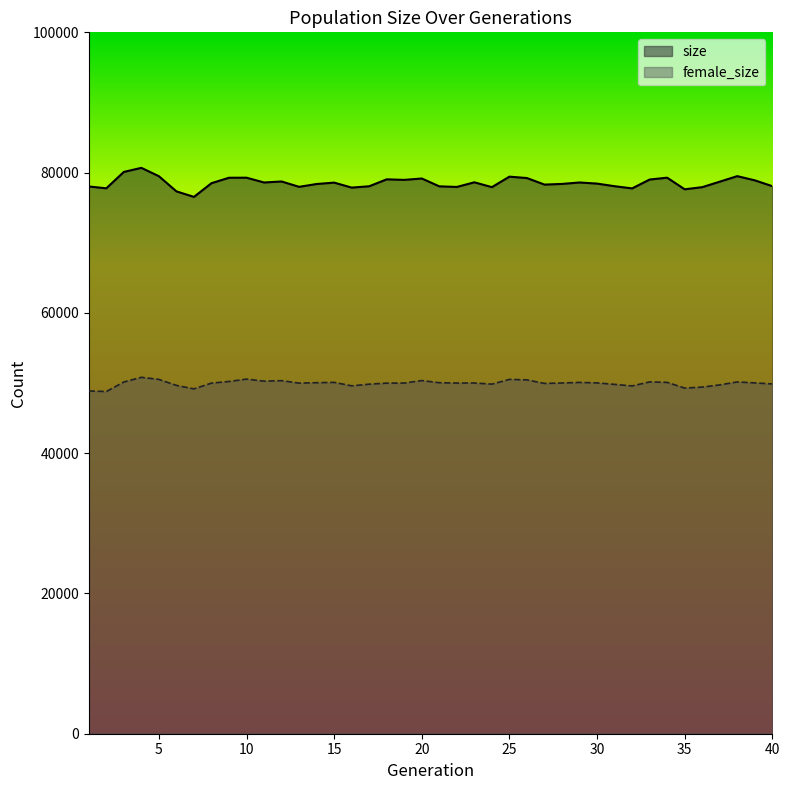

Where is size nearest to the value 78609?

23